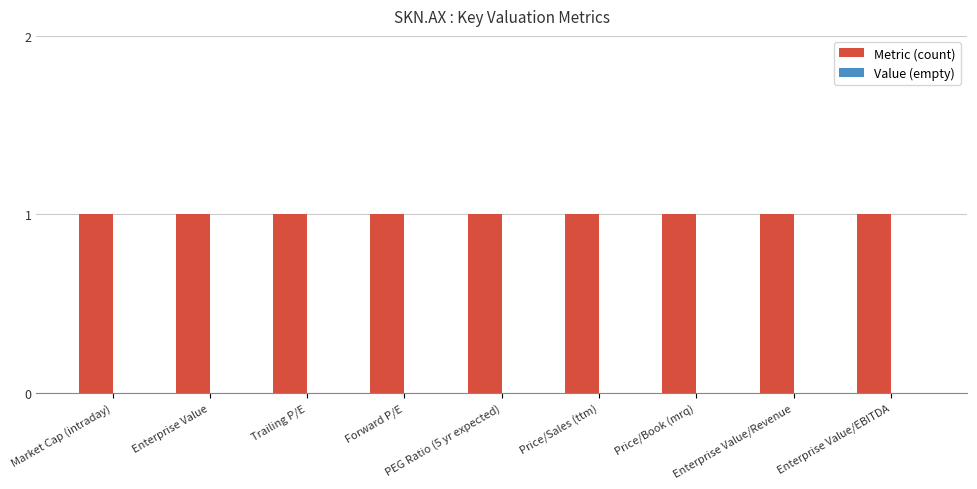

How many groups of bars are there?

9